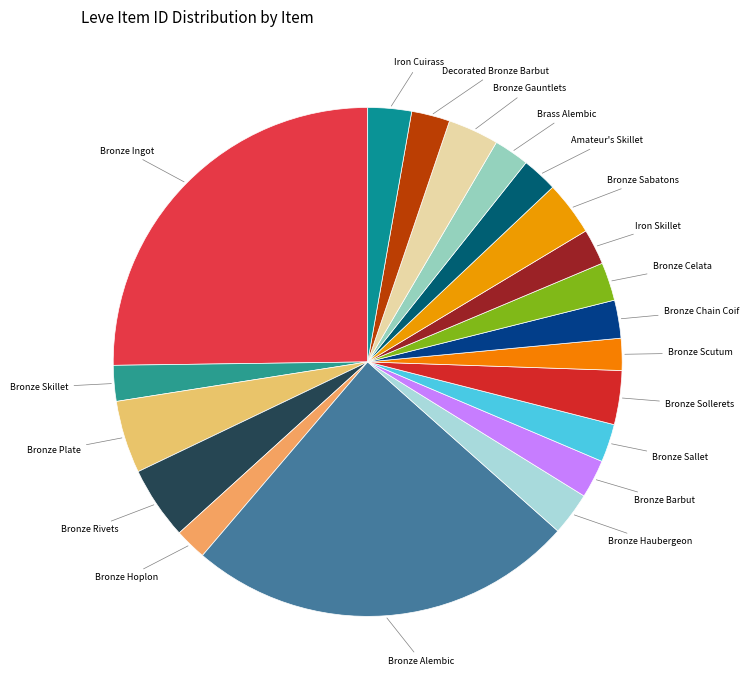

What is the smallest slice in the pie chart?

Bronze Hoplon